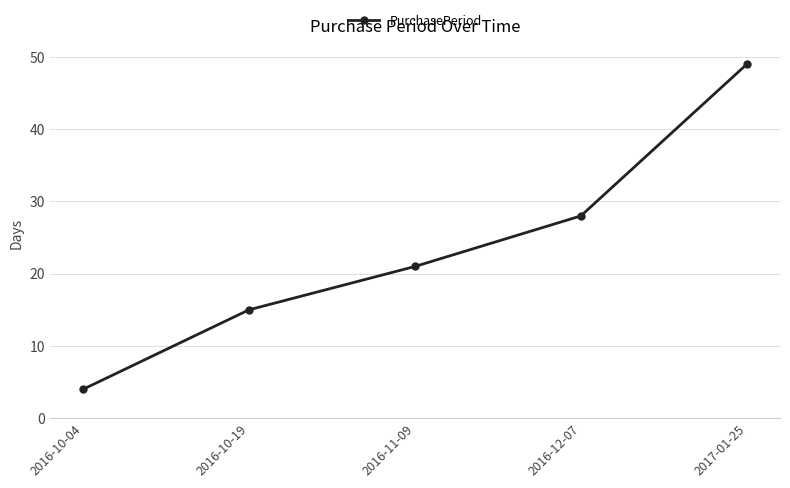

Reading left to right, transcribe all the data shown in this chart.

4	15	21	28	49